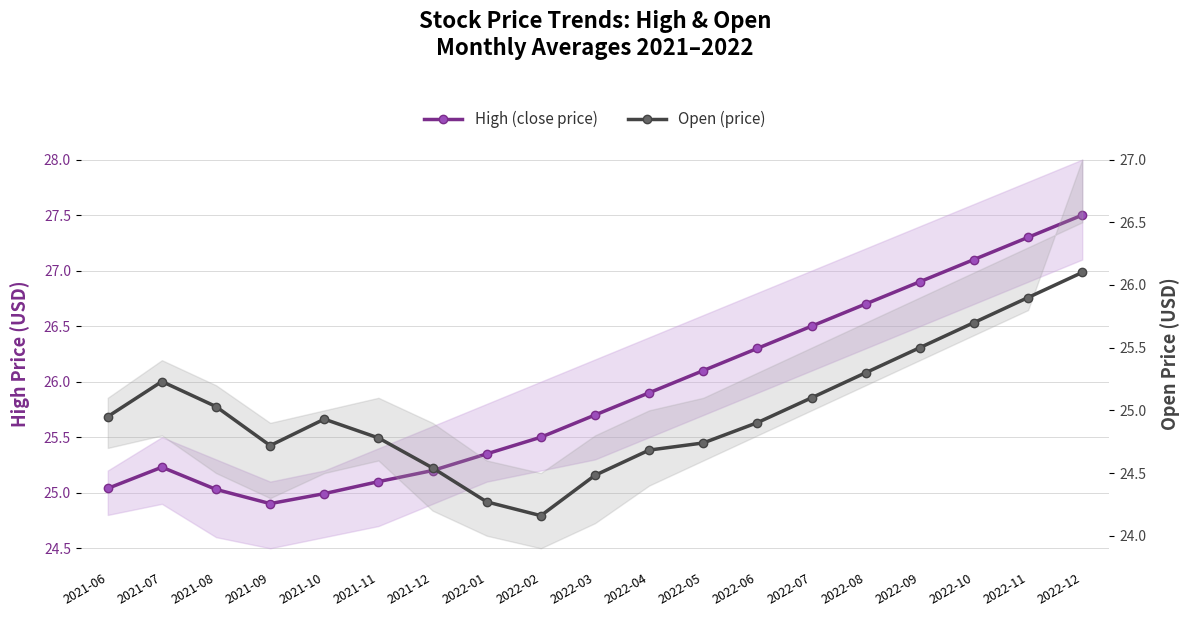

What is the label of the 12th point from the left?

2022-05